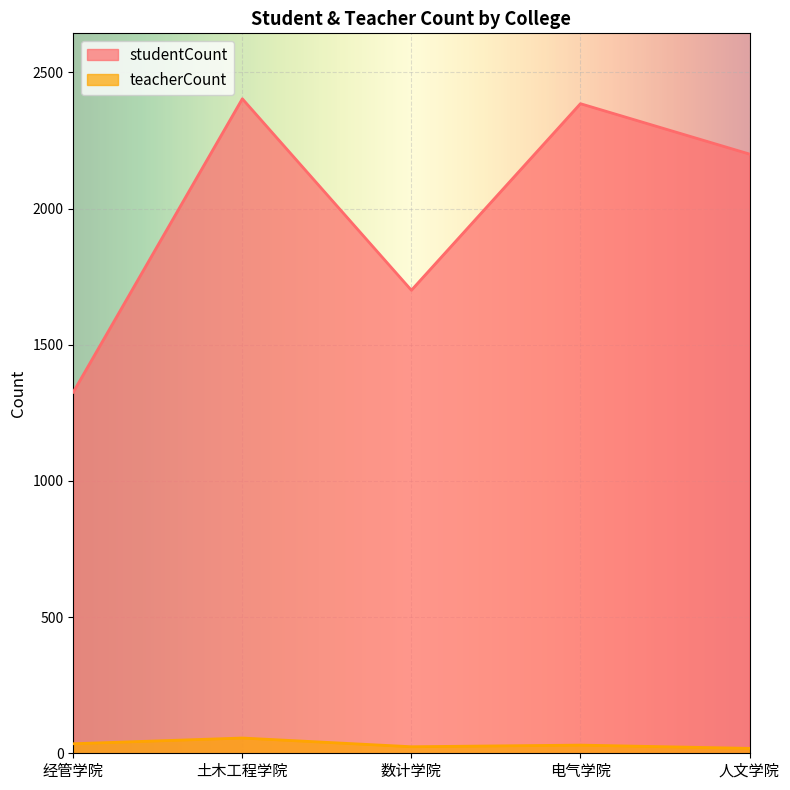

What is the difference between the maximum and minimum values in the studentCount series?

1077